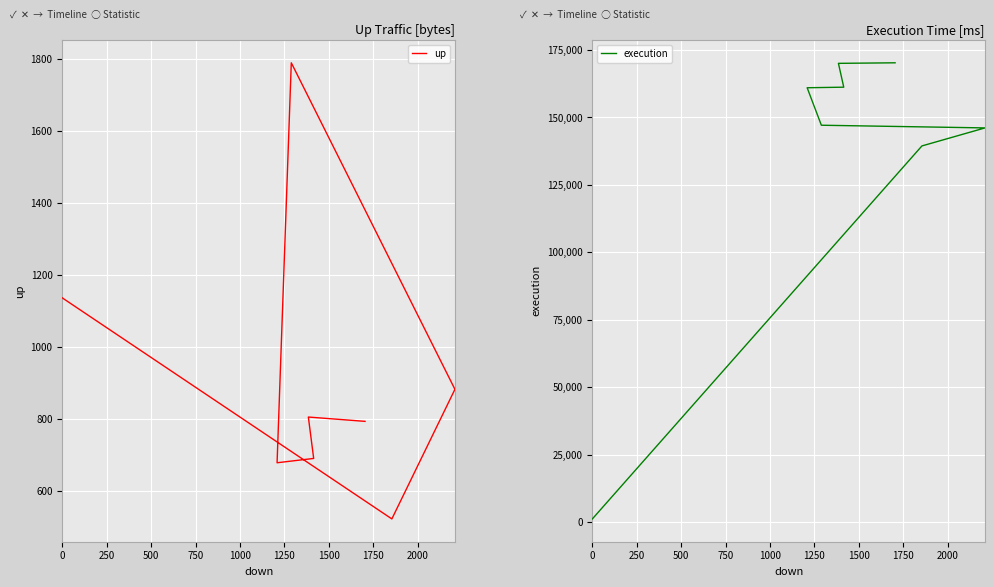

True or false: execution has a value of 90080 at 750.

False